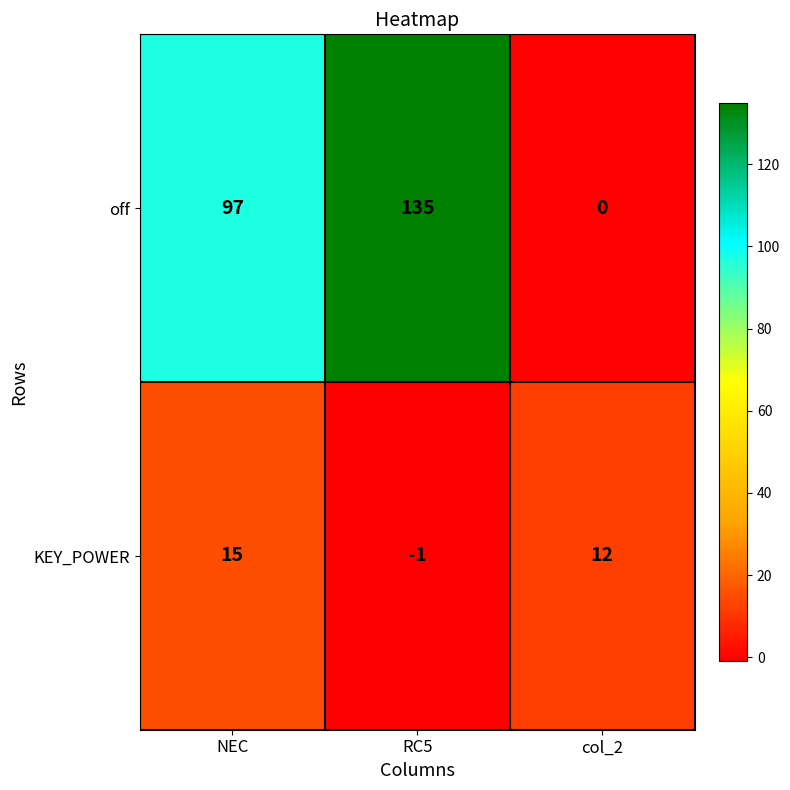

What is the sum of the off values at NEC and col_2?

97